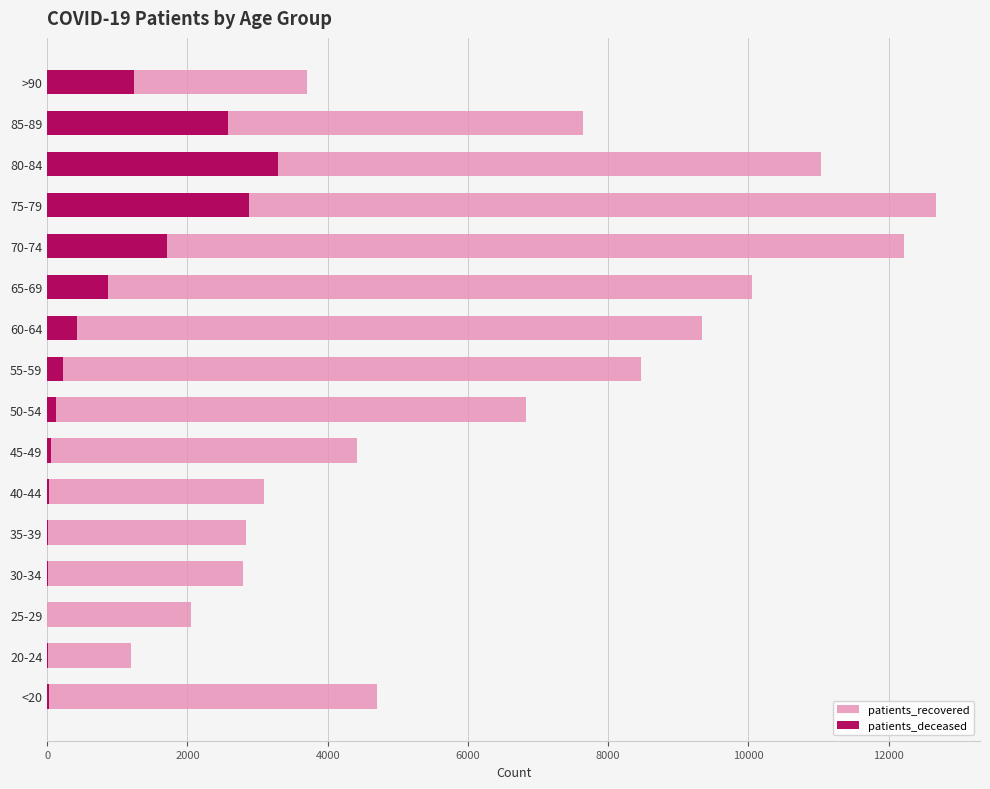

Is the value of patients_recovered at 65-69 greater than the value of patients_deceased at >90?

Yes